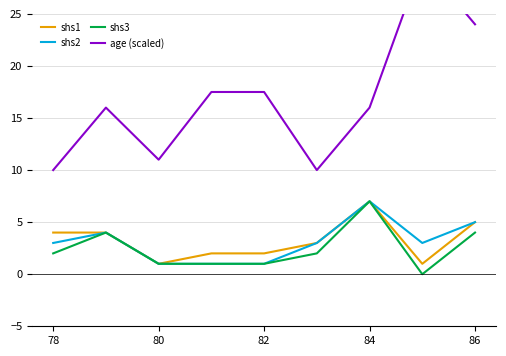

What is the minimum value for shs1?

1